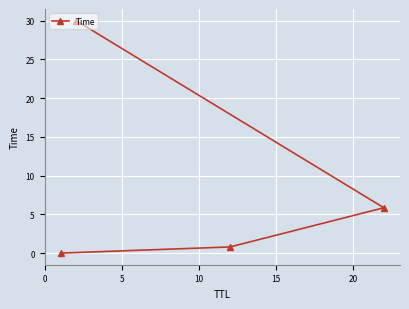

What is the difference between the maximum and minimum values?

30.0